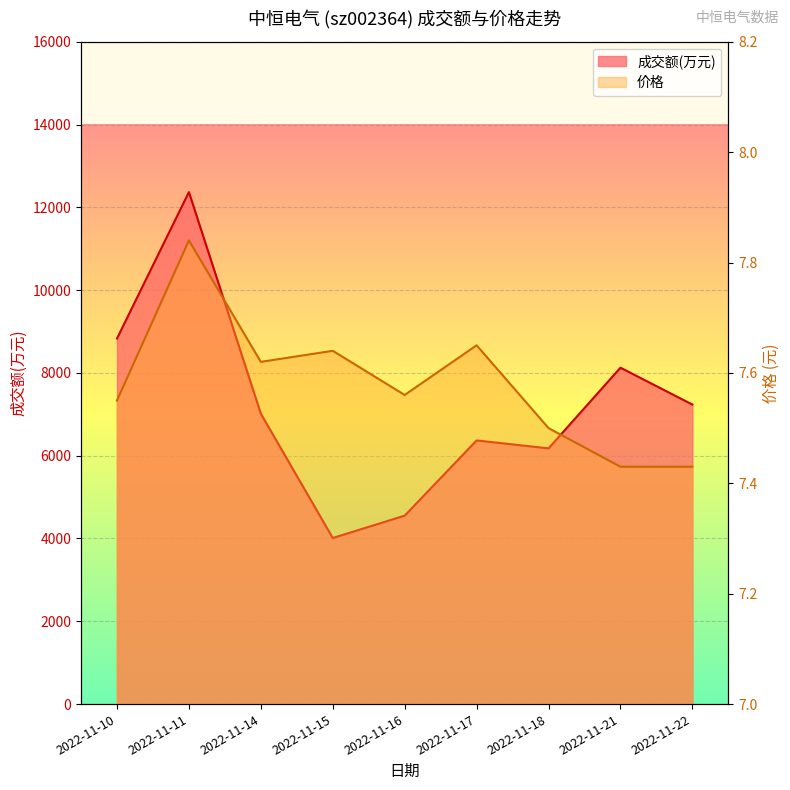

True or false: 价格 and 成交额(万元) intersect in this chart.

False